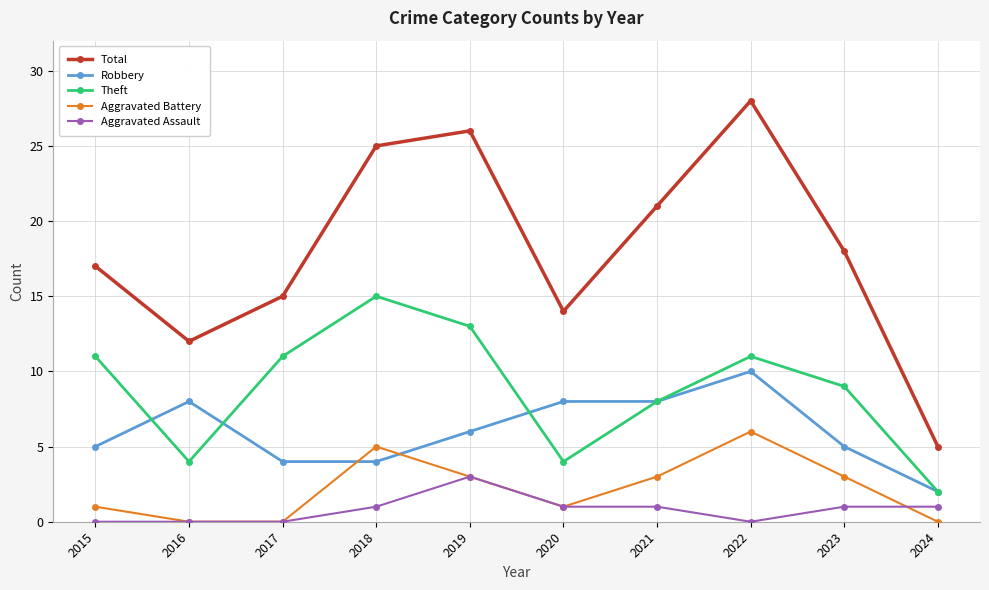

Reading left to right, what are all the values shown in this chart?

Total: 17	12	15	25	26	14	21	28	18	5
Robbery: 5	8	4	4	6	8	8	10	5	2
Theft: 11	4	11	15	13	4	8	11	9	2
Aggravated Battery: 1	0	0	5	3	1	3	6	3	0
Aggravated Assault: 0	0	0	1	3	1	1	0	1	1